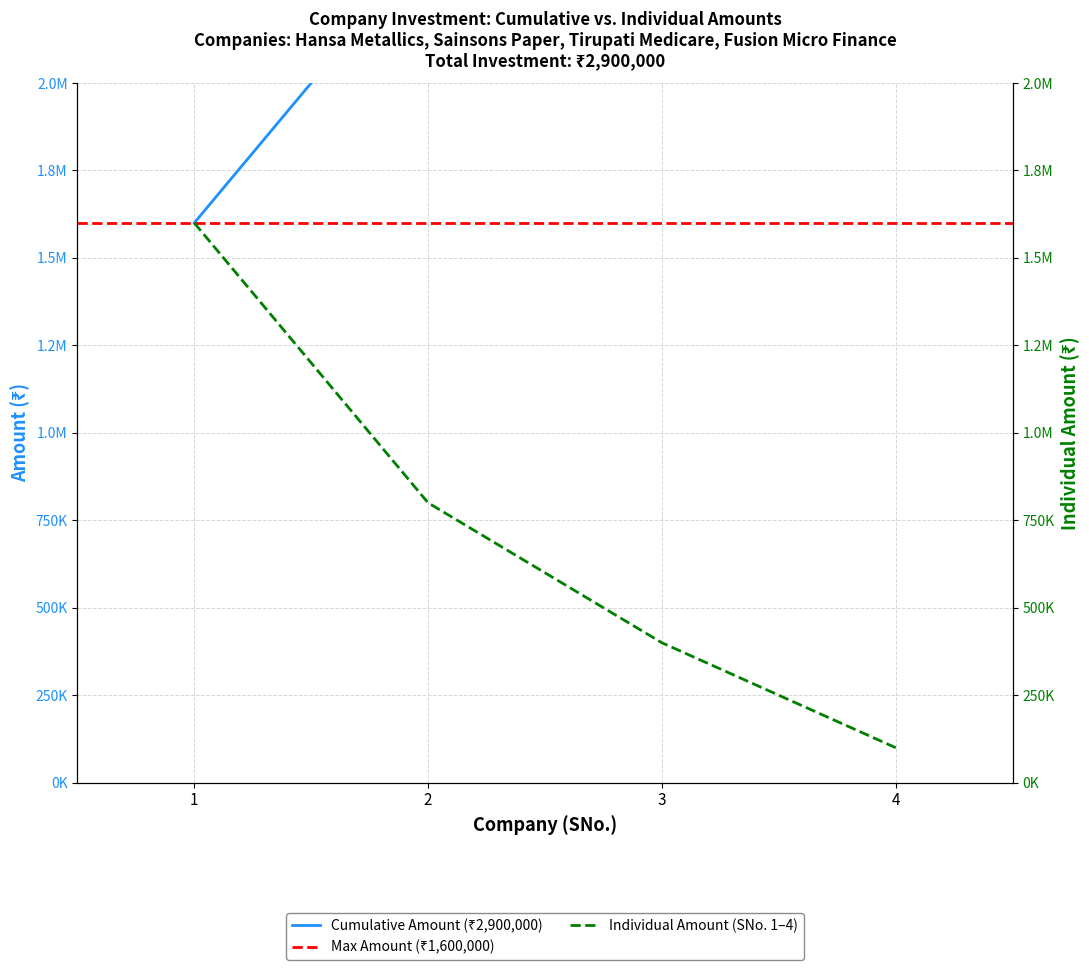

True or false: the data has more than 1 interior local peaks.

False